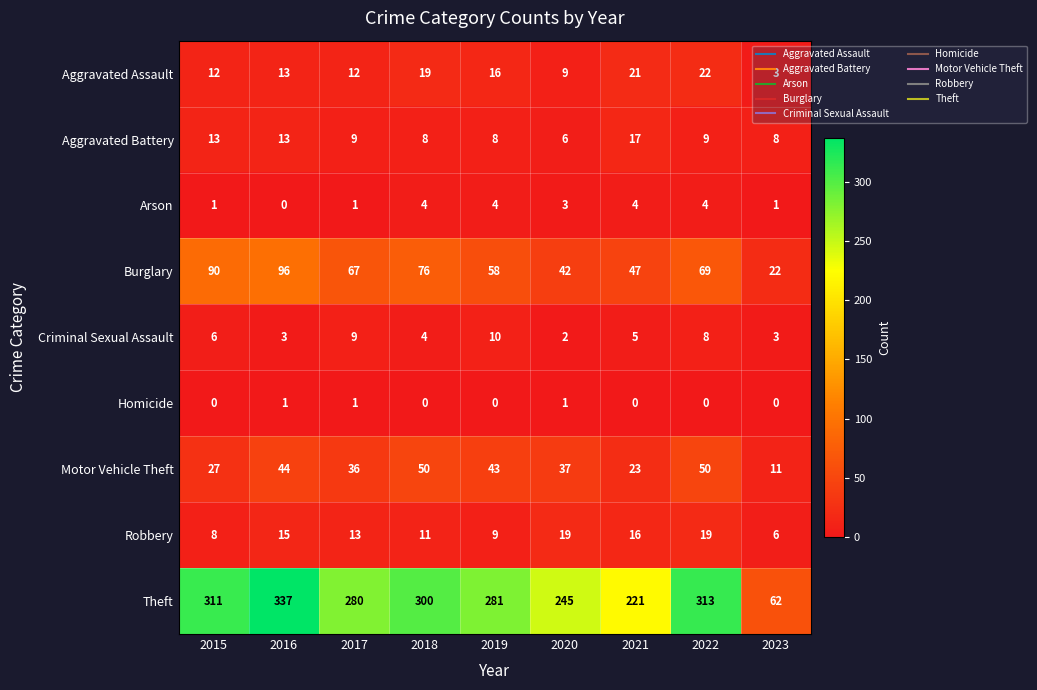

What is the sum of the Theft values at 2022 and 2017?

593